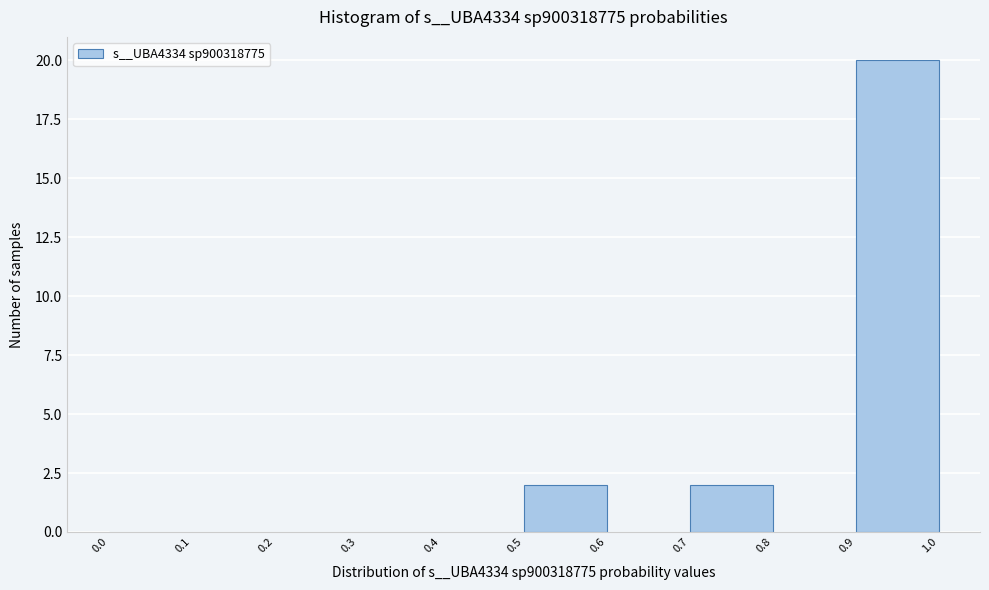

Reading left to right, list every bar in this chart as the range it spans on the x-axis followed by its height. The values are not printed on the chart, so give them approximately, as read against the axis.

0.0 to 0.1: 0
0.1 to 0.2: 0
0.2 to 0.3: 0
0.3 to 0.4: 0
0.4 to 0.5: 0
0.5 to 0.6: 2
0.6 to 0.7: 0
0.7 to 0.8: 2
0.8 to 0.9: 0
0.9 to 1.0: 20